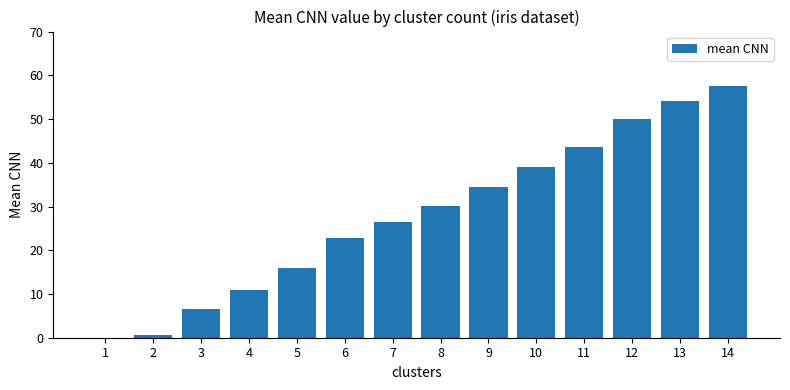

What is the greatest value displayed?

57.6